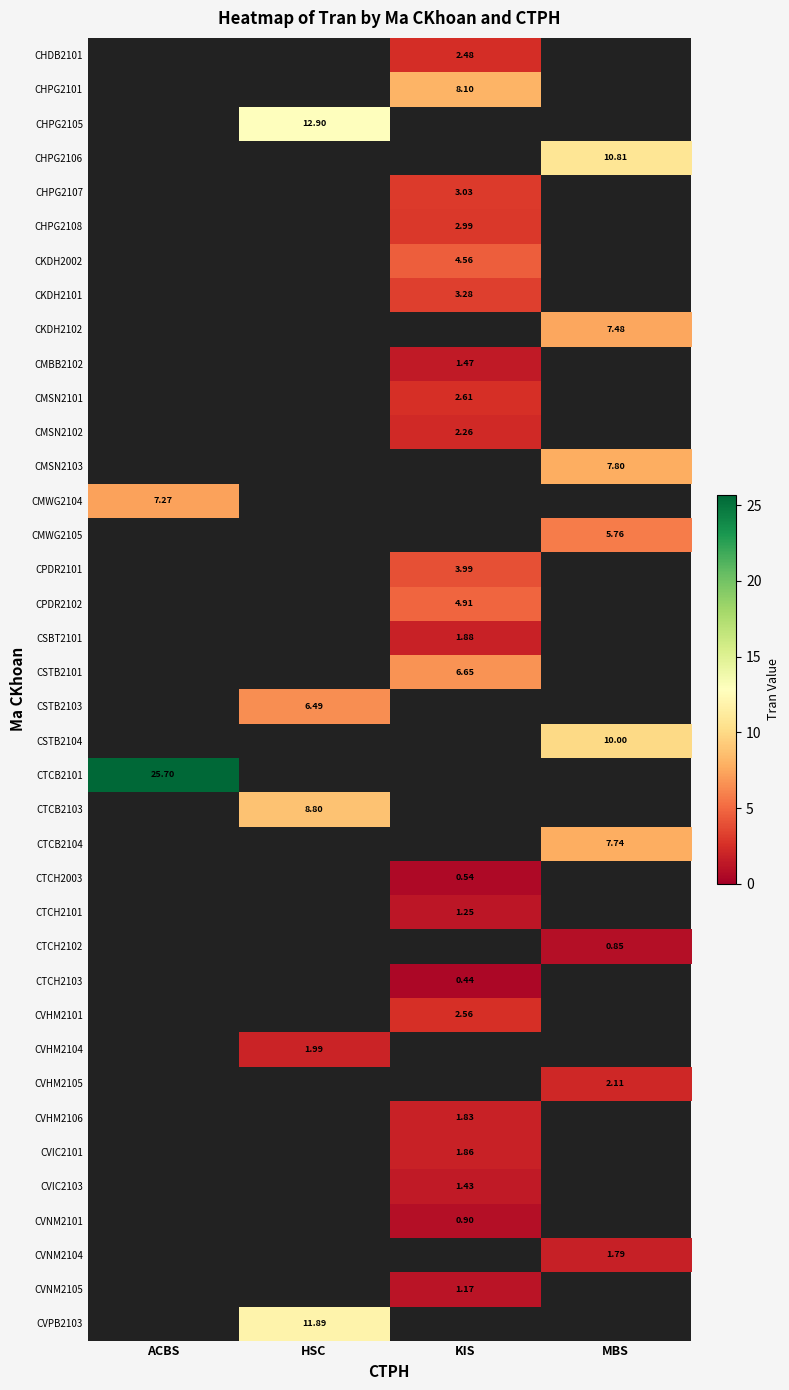

What is the smallest value displayed?

0.4